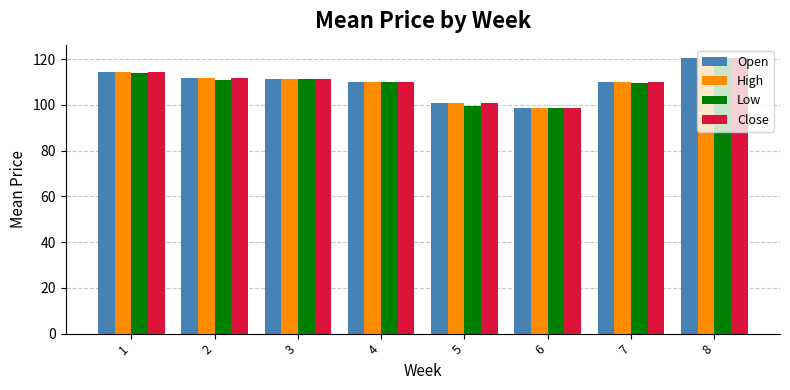

What value does the High series have at 2?

111.8